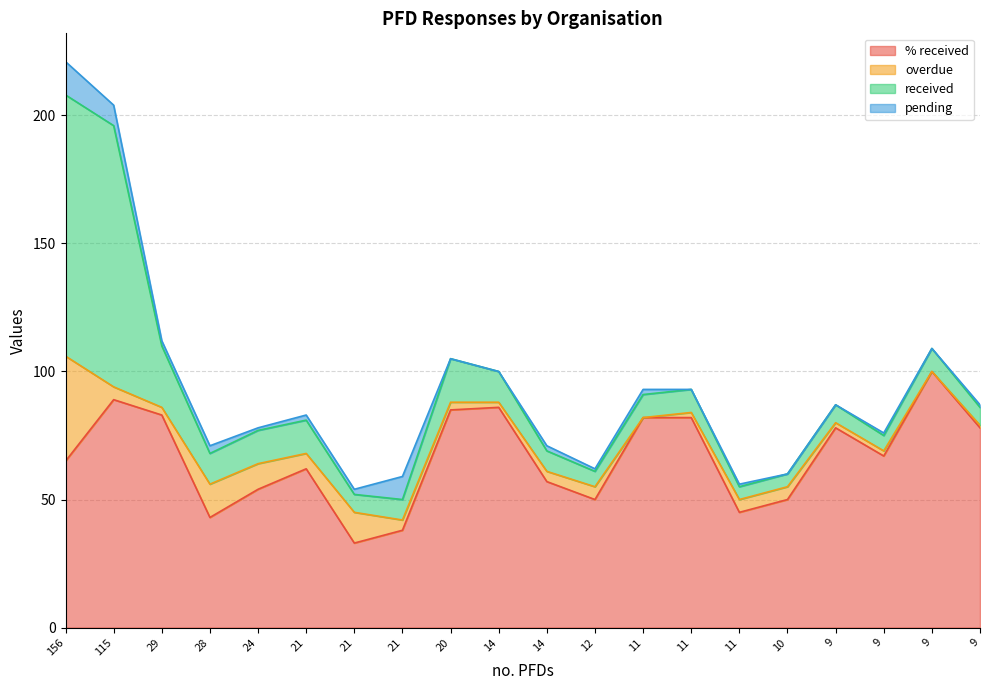

What are all the series names shown in the legend?

% received, overdue, received, pending